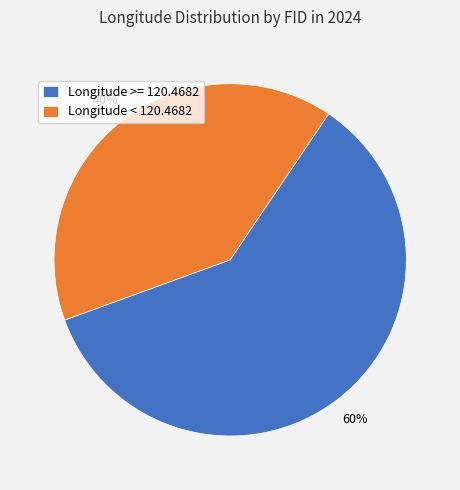

Do Longitude >= 120.4682 and Longitude < 120.4682 together represent more than half of the pie?

Yes